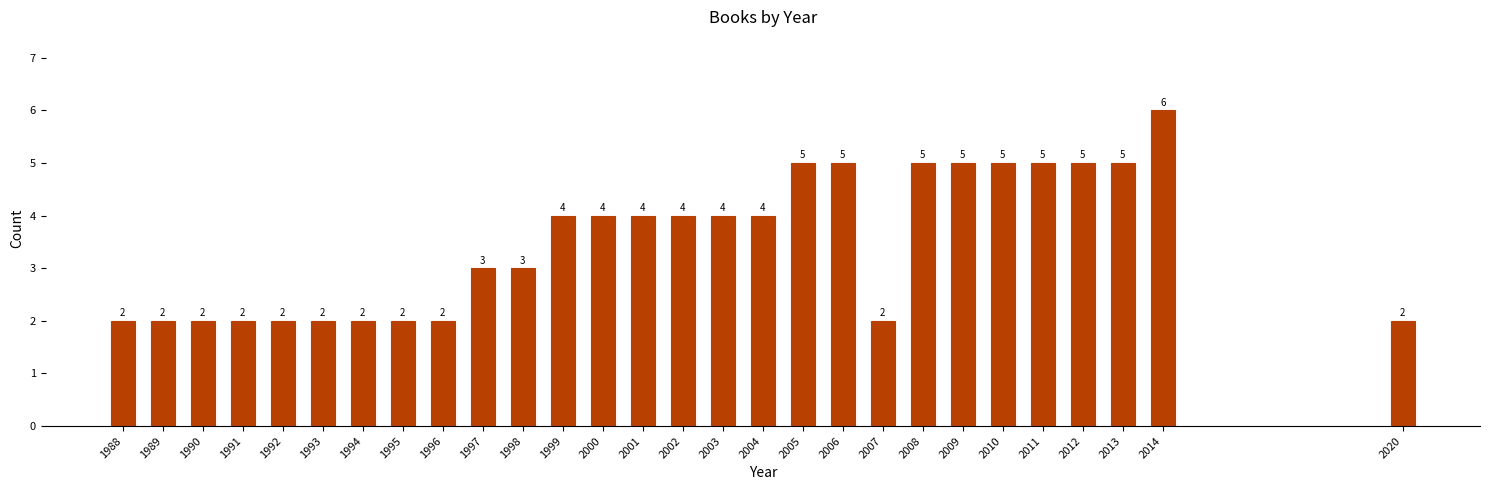

Reading right to left, extract all data points from this chart.

2	6	5	5	5	5	5	5	2	5	5	4	4	4	4	4	4	3	3	2	2	2	2	2	2	2	2	2